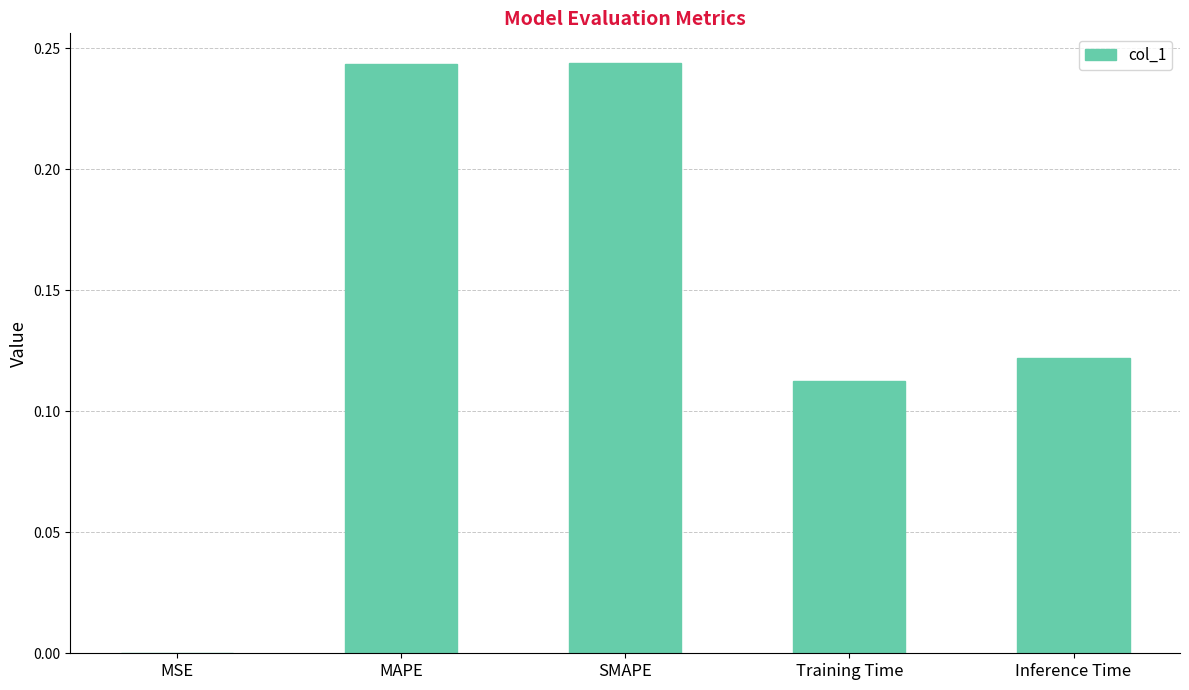

The value at Training Time is 0.2. True or false?

False